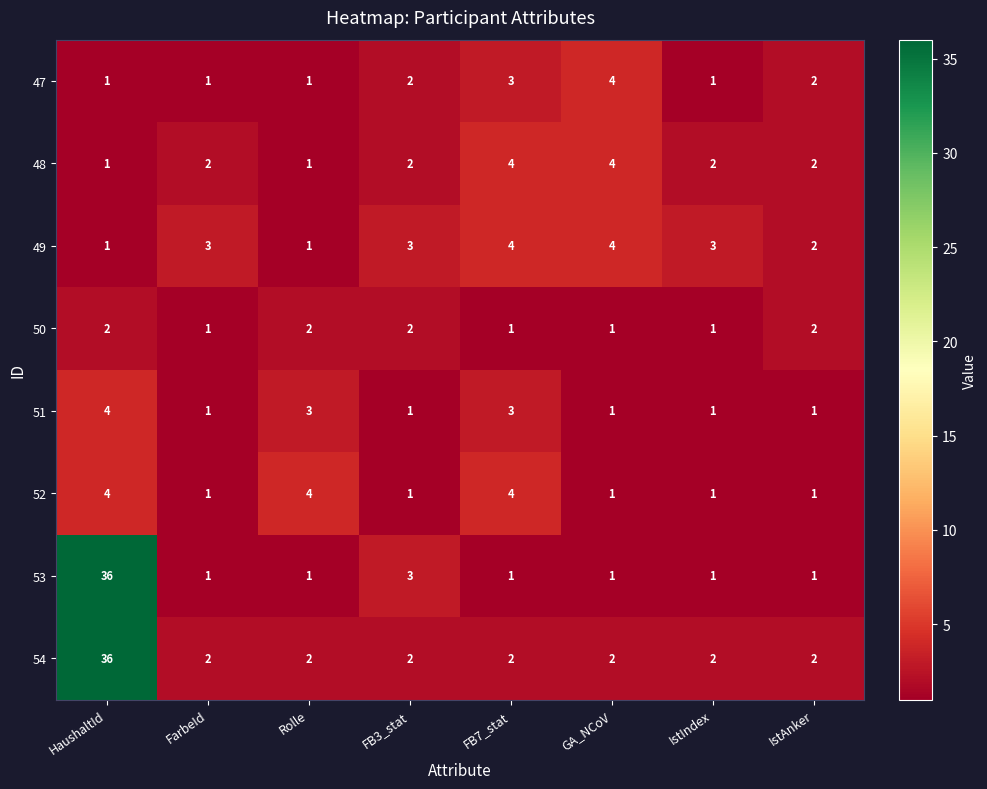

What is the maximum value shown in the chart?

36